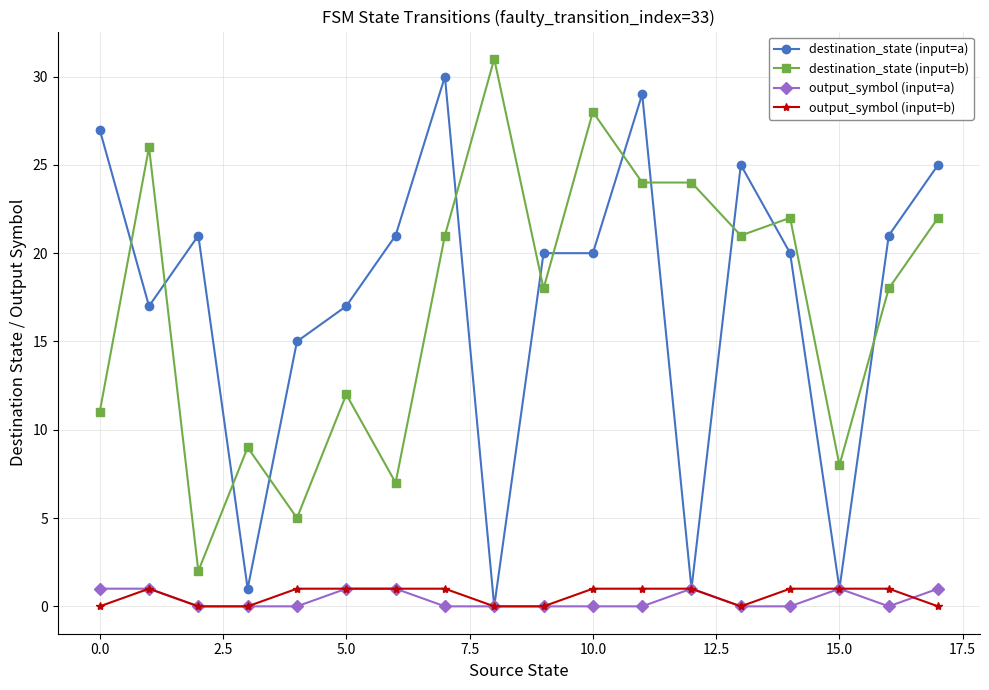

At how many categories does at least one series exceed 23?

9